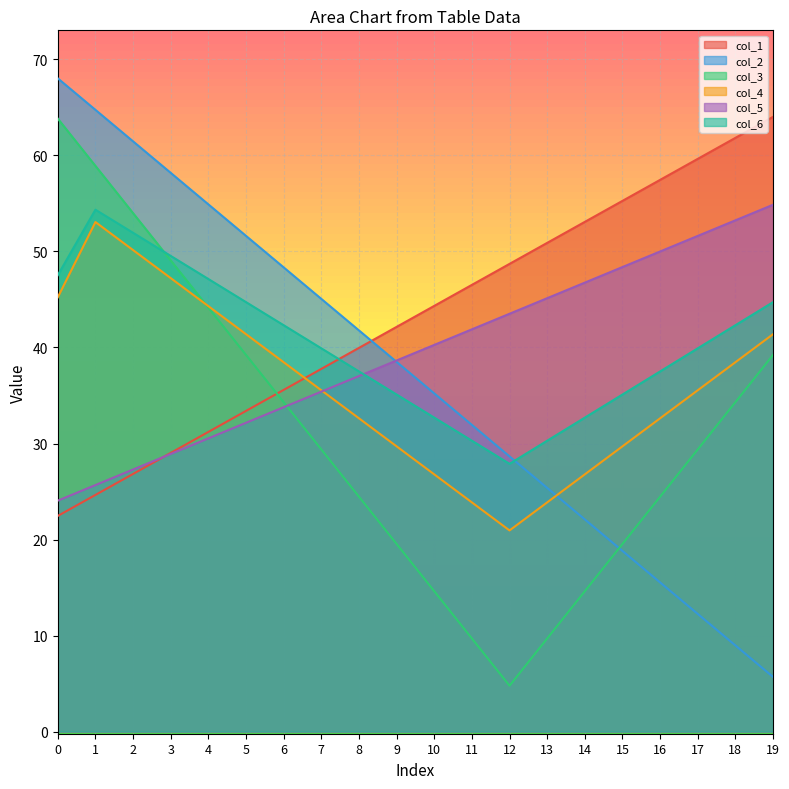

List the series in order of their peak value, lowest first.

col_4, col_6, col_5, col_3, col_1, col_2